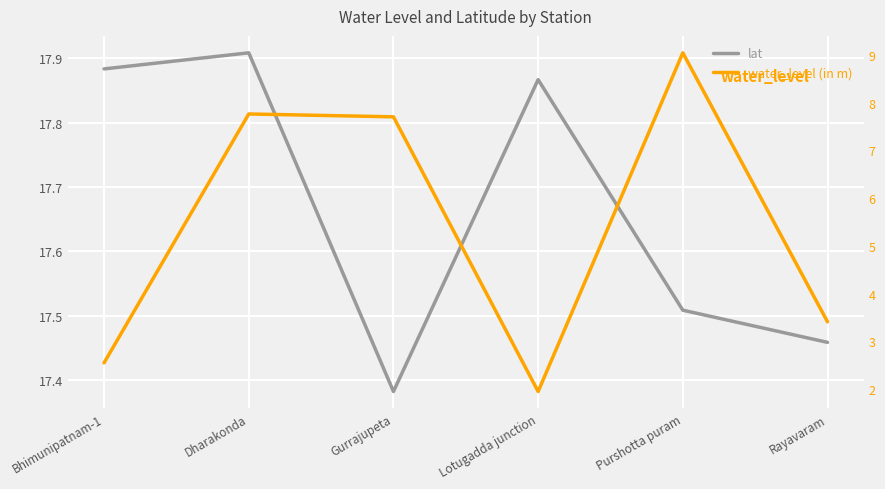

Reading right to left, transcribe all the data shown in this chart.

lat: 17.5	17.5	17.9	17.4	17.9	17.9
water_level (in m): 3.4	9.0	1.9	7.7	7.8	2.5